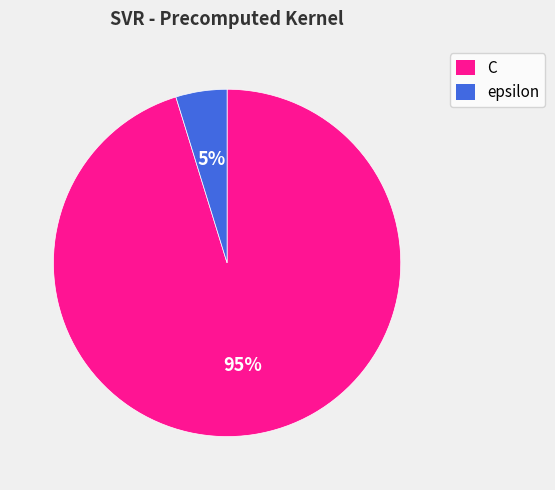

Which slice is the smallest?

epsilon